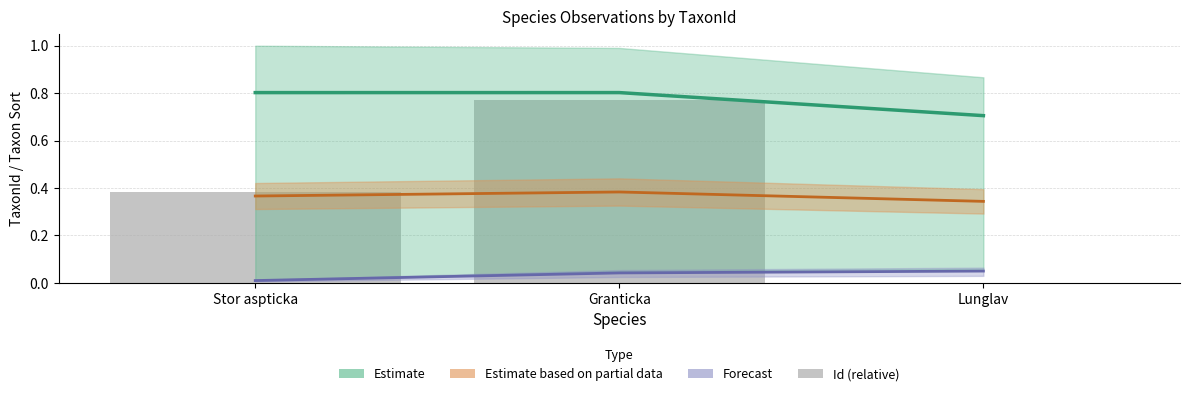

What position from the left is Stor aspticka?

1